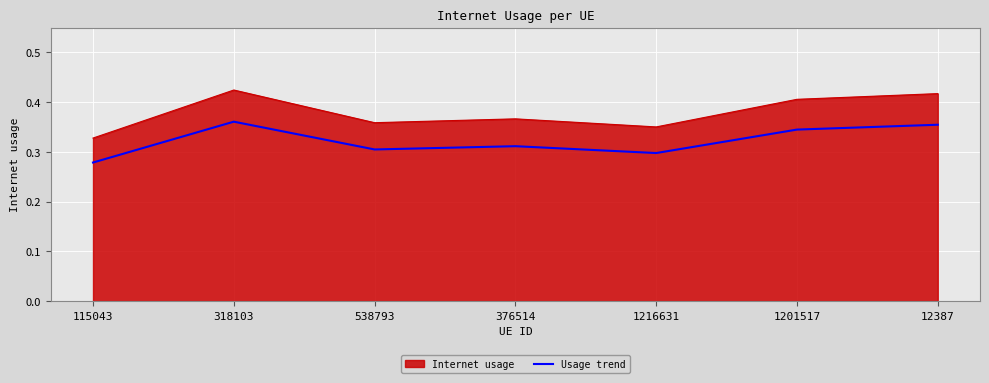

At which label is Internet usage closest to 0?

115043